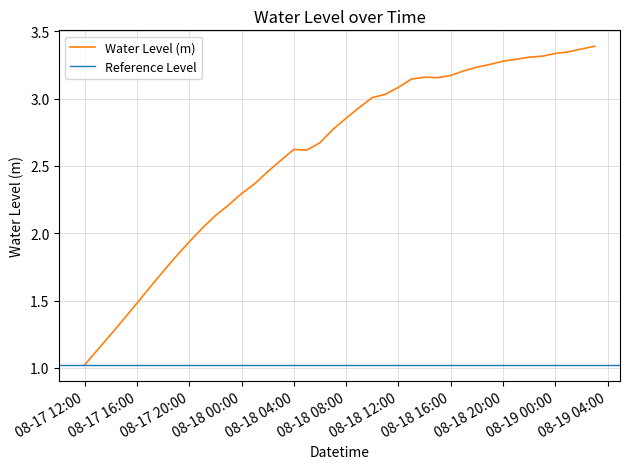

At which category does the chart reach its peak across all series?

2024-08-19 03:00:00